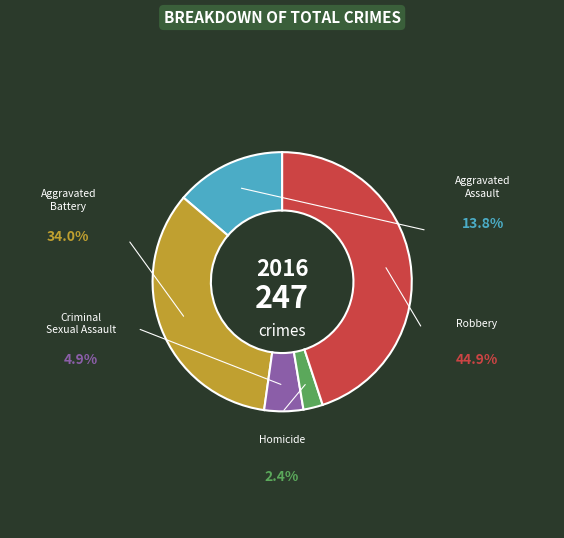

True or false: Aggravated Assault accounts for 14% of the total.

True